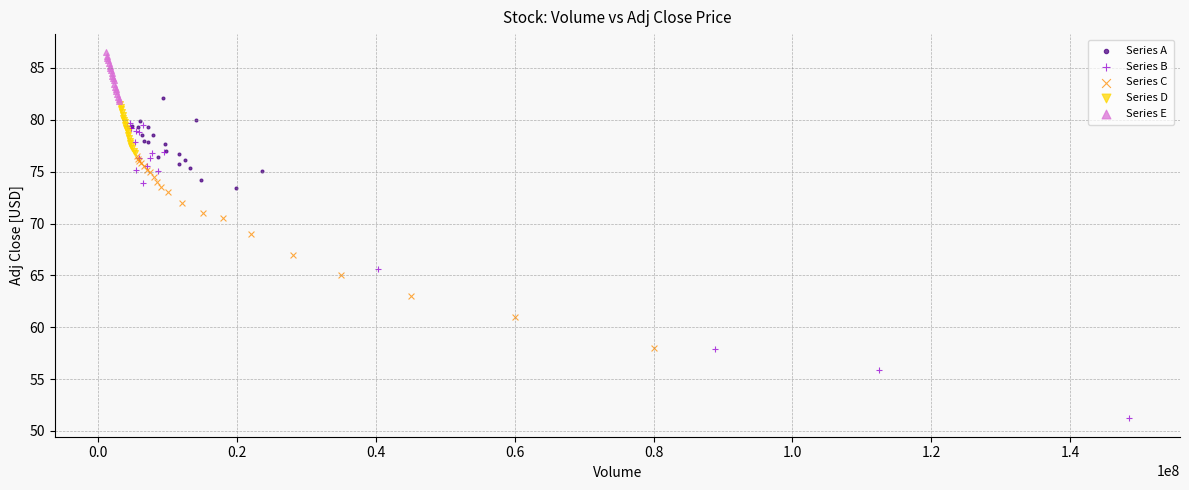

Which series reaches the maximum Y coordinate?

Series E